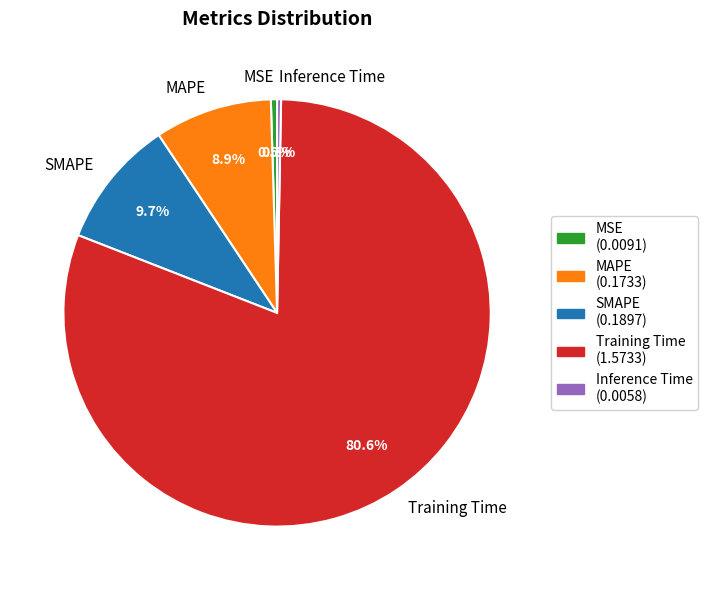

What portion of the pie excludes Inference Time?

99.7%